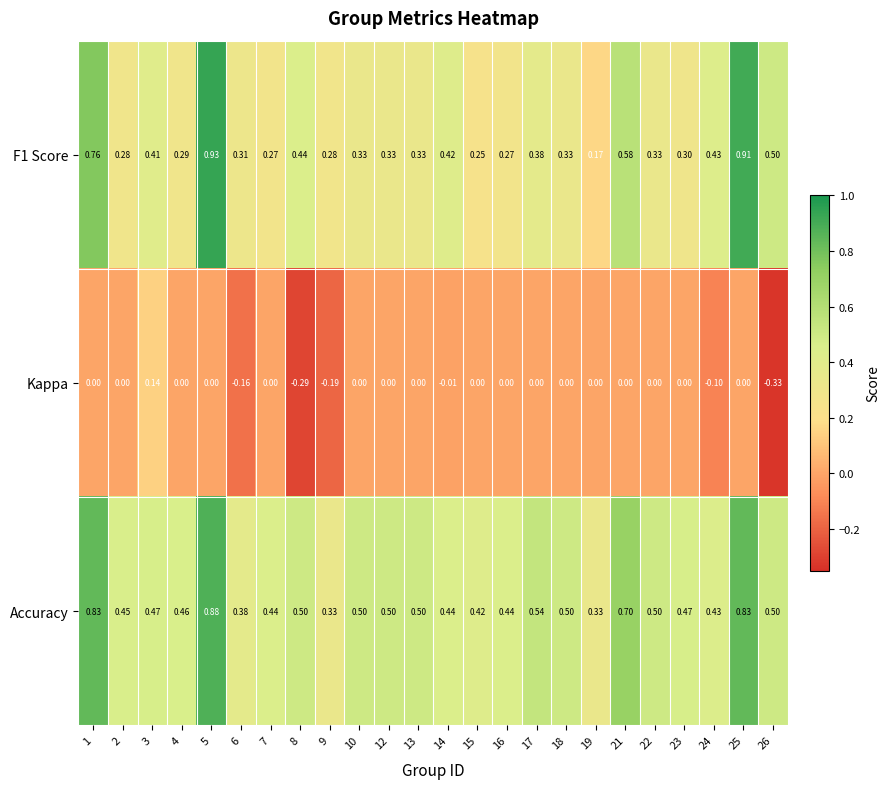

Which label corresponds to the smallest value in the chart?

26